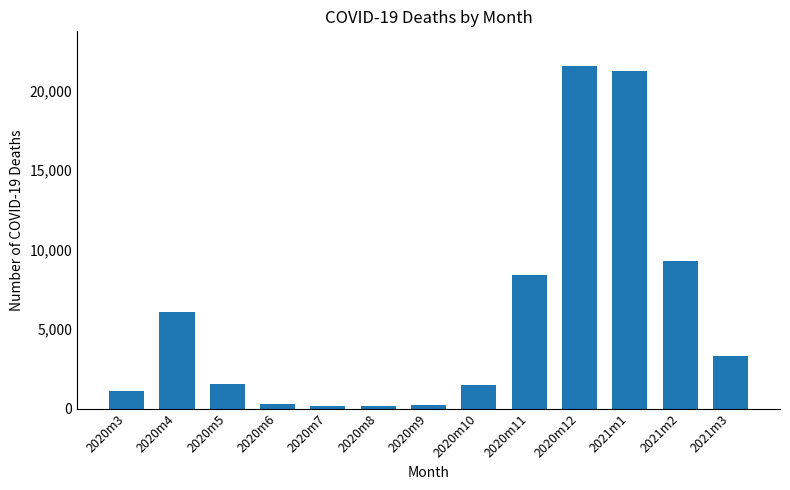

The value at 2020m4 is 3874. True or false?

False